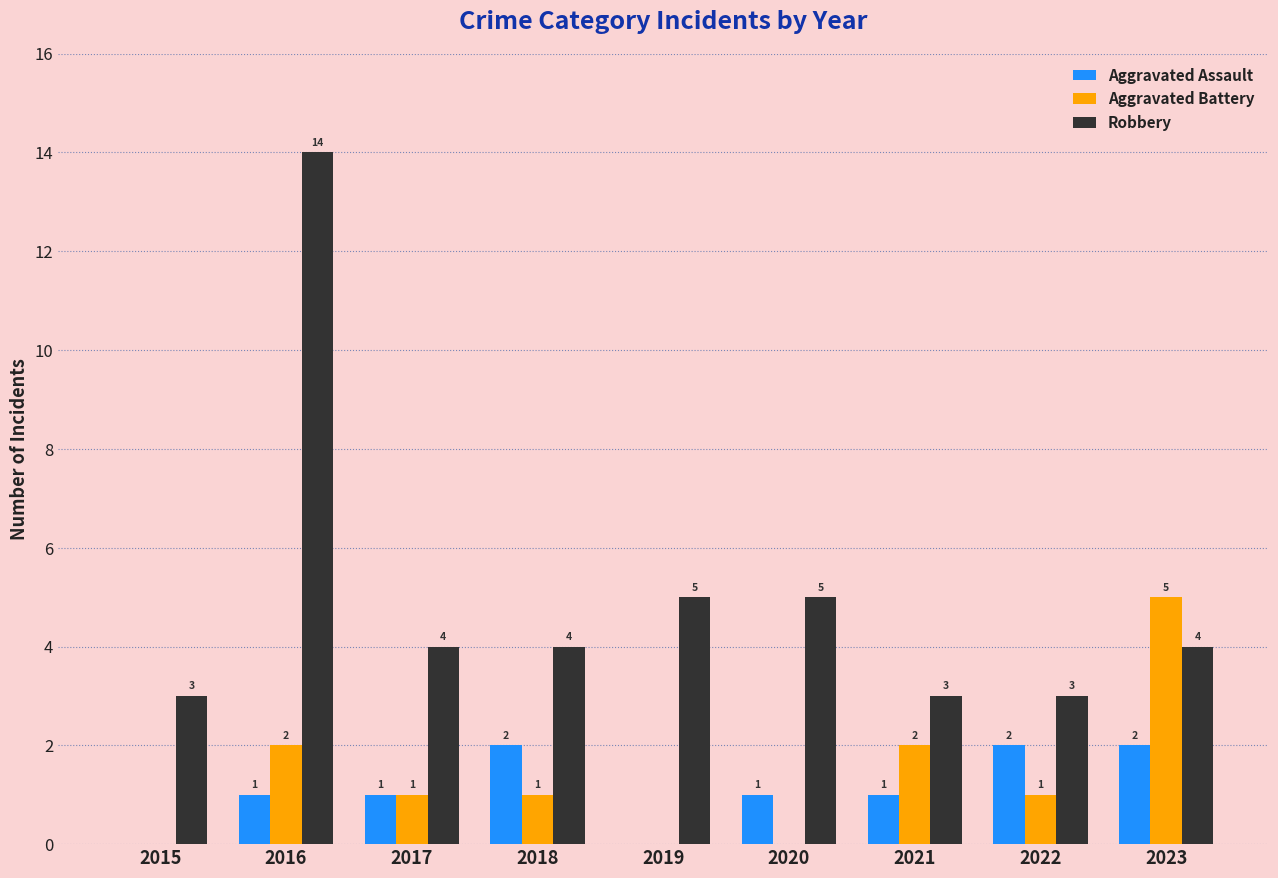

Is it true that Robbery equals 1 at 2022?

False